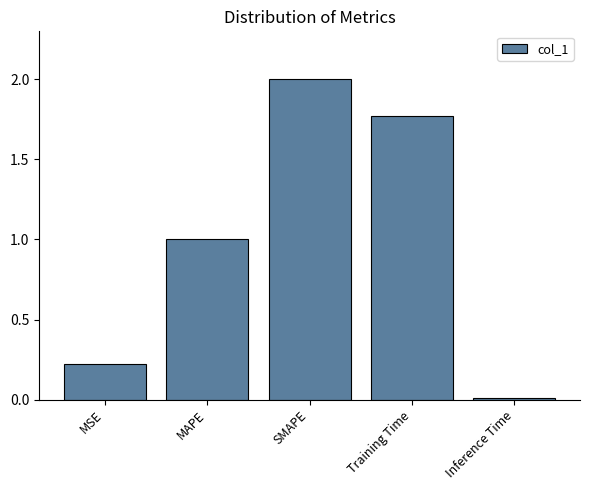

At which category does the chart reach its minimum across all series?

Inference Time